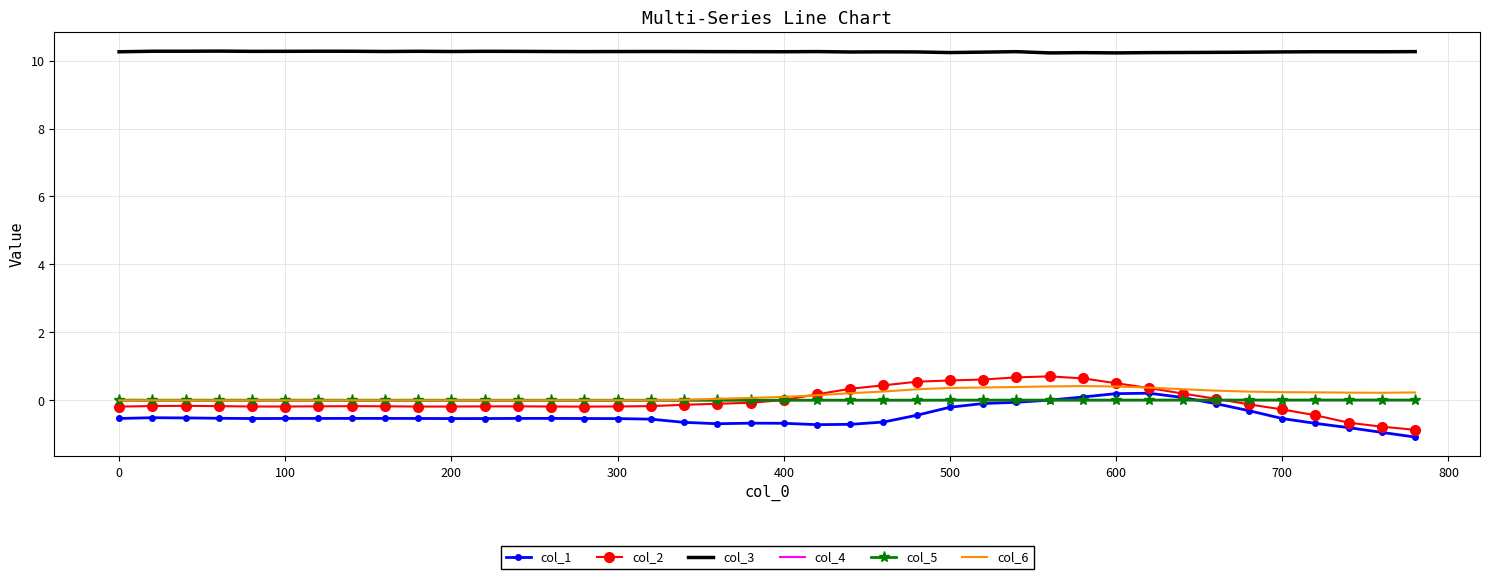

Which series has the largest total across all categories?

col_3